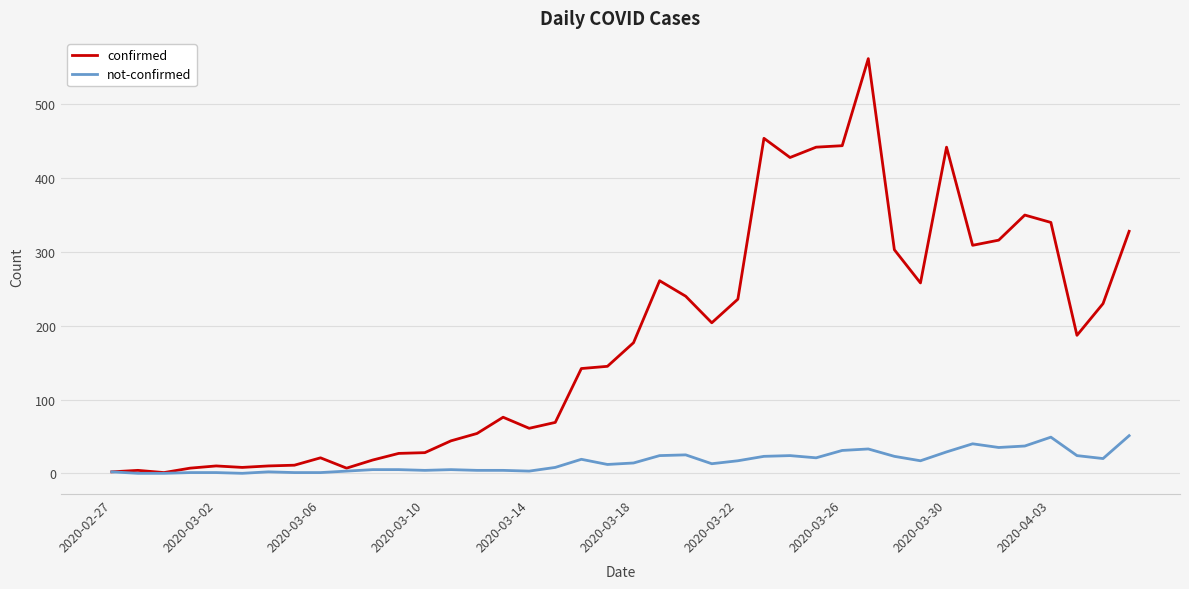

Which series has the largest total across all categories?

confirmed